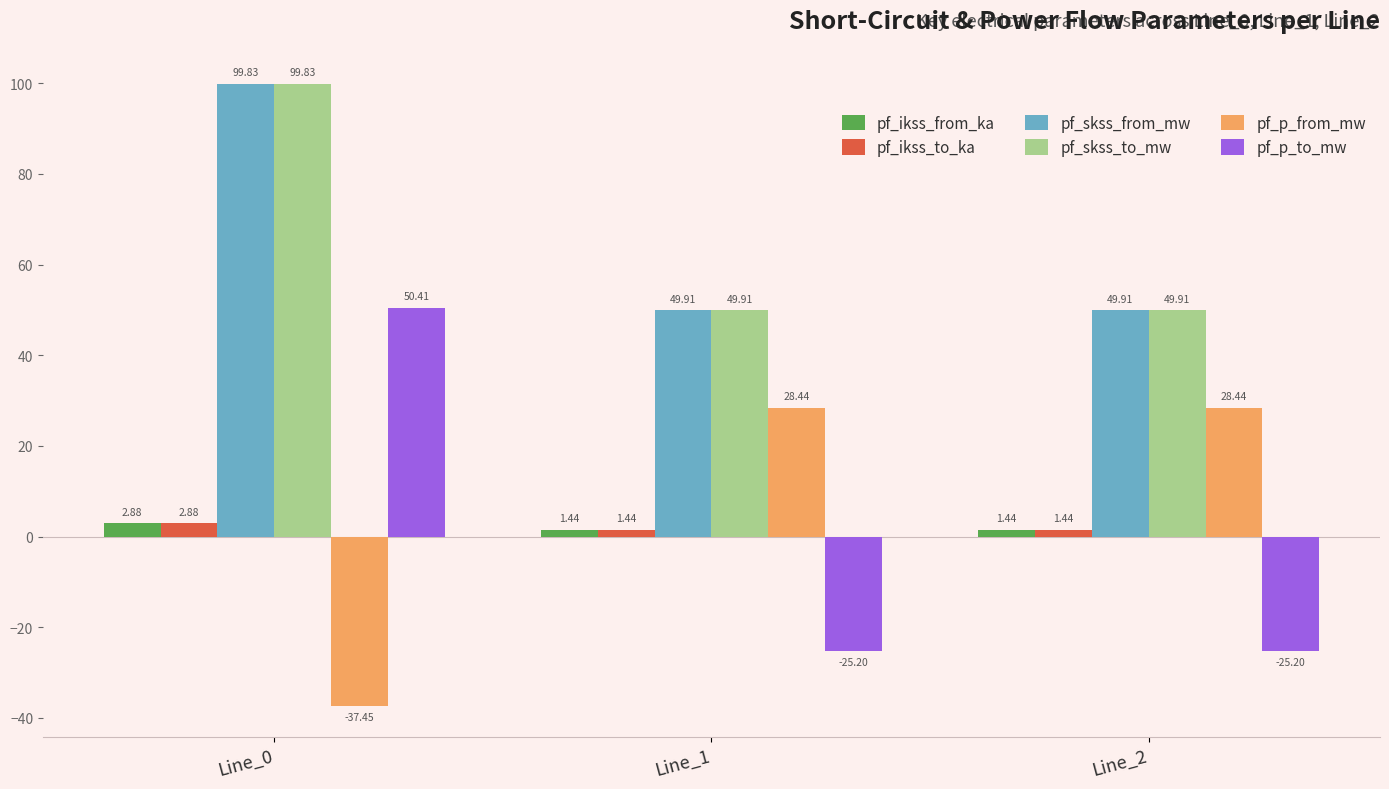

Is the value of pf_skss_to_mw at Line_2 greater than the value of pf_ikss_to_ka at Line_2?

Yes